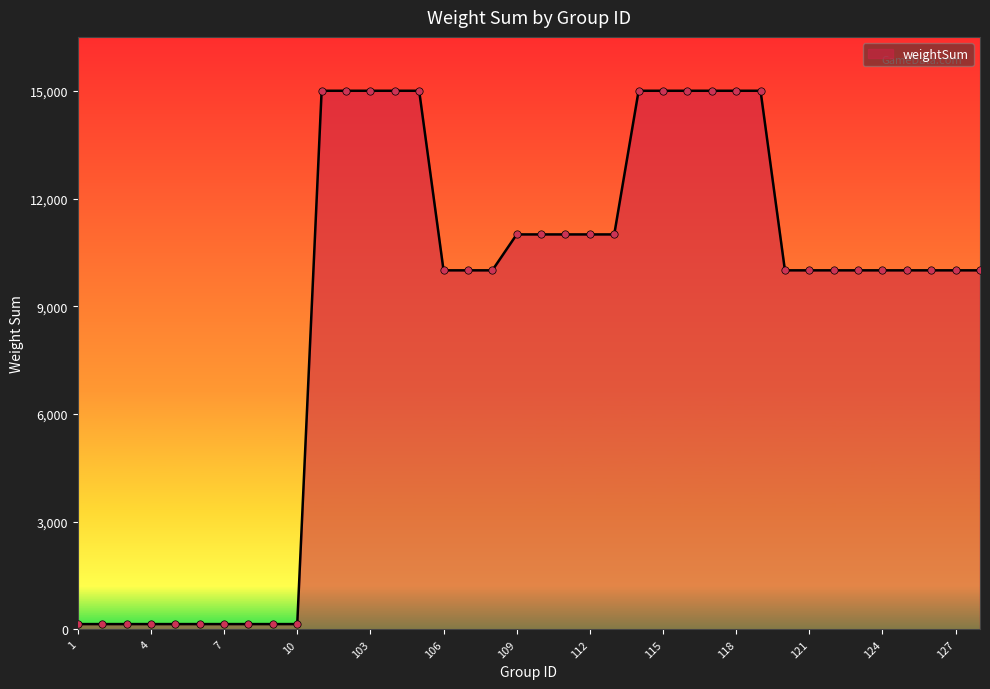

What is the difference between the maximum and minimum values?

14850